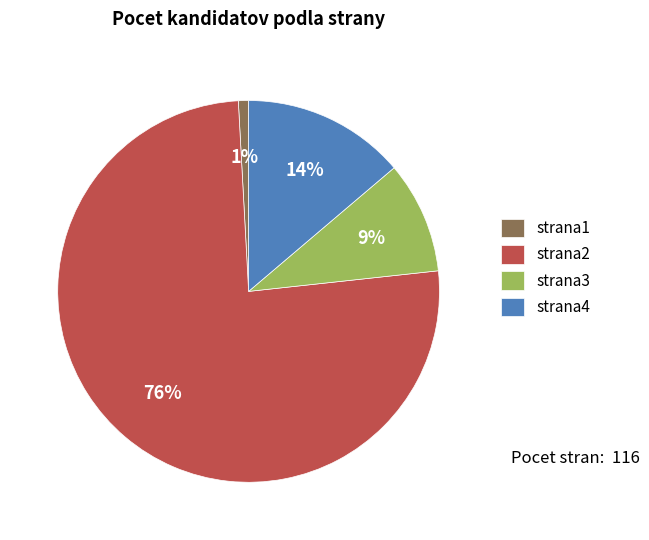

To the nearest percent, what is the difference between the largest and smallest slice percentages?

75%